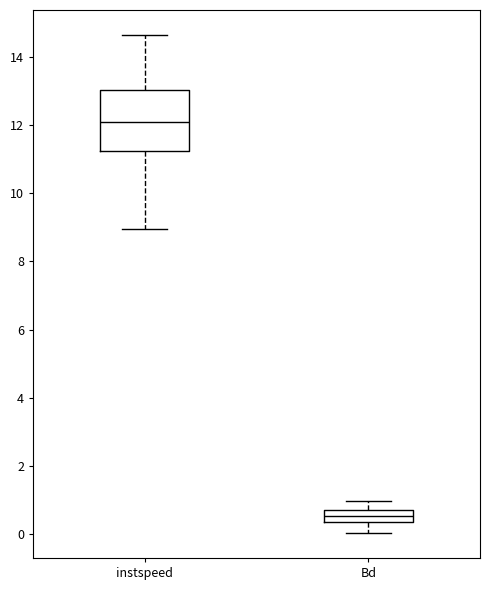

Which box has the lowest median line?

Bd